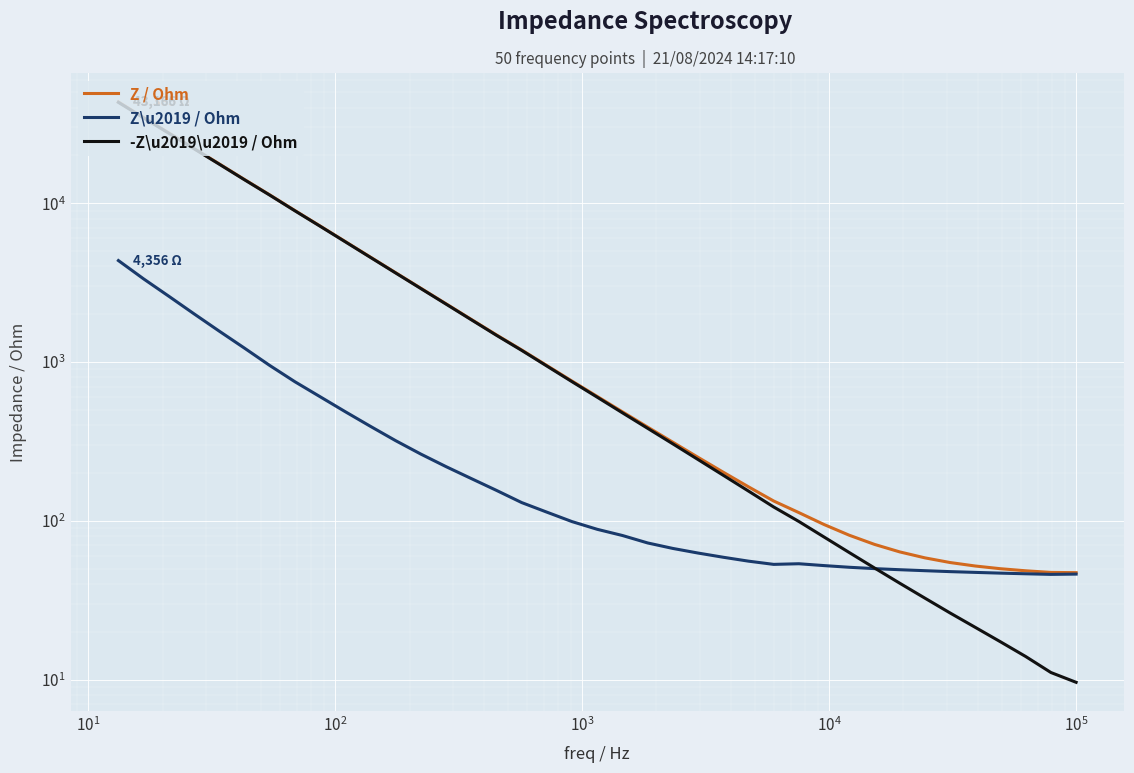

Rank the series by their maximum value, from lowest to highest.

Z\u2019 / Ohm, -Z\u2019\u2019 / Ohm, Z / Ohm